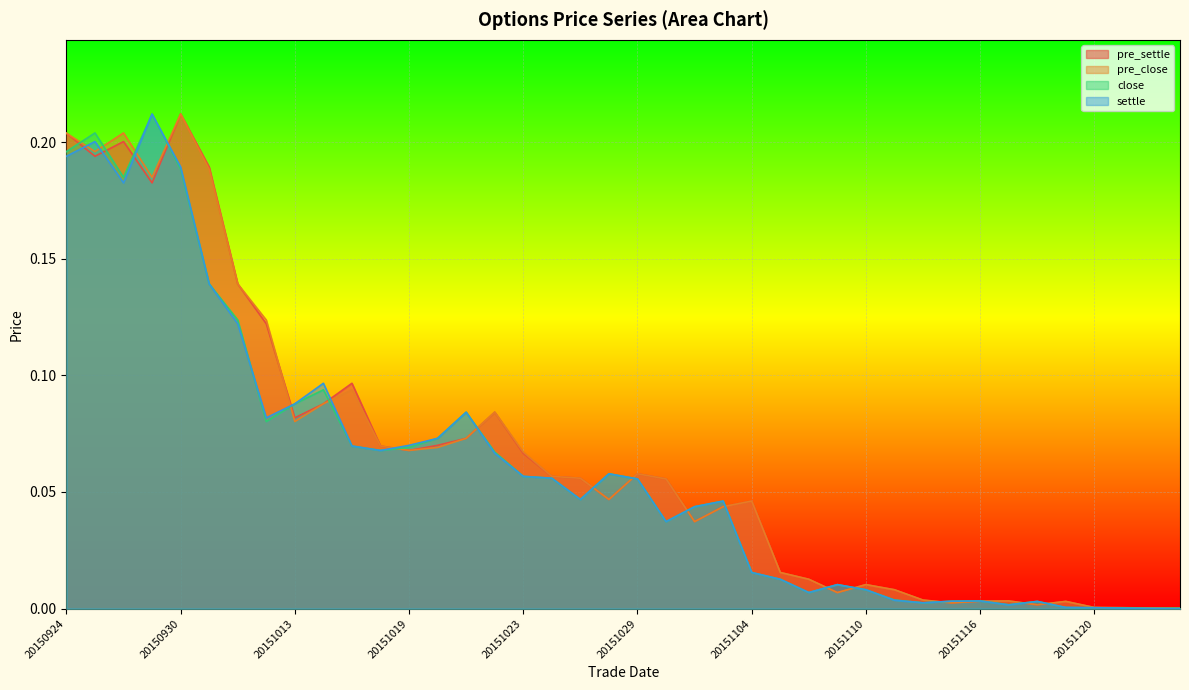

The value of pre_settle at 20151123 is 0.0. True or false?

False